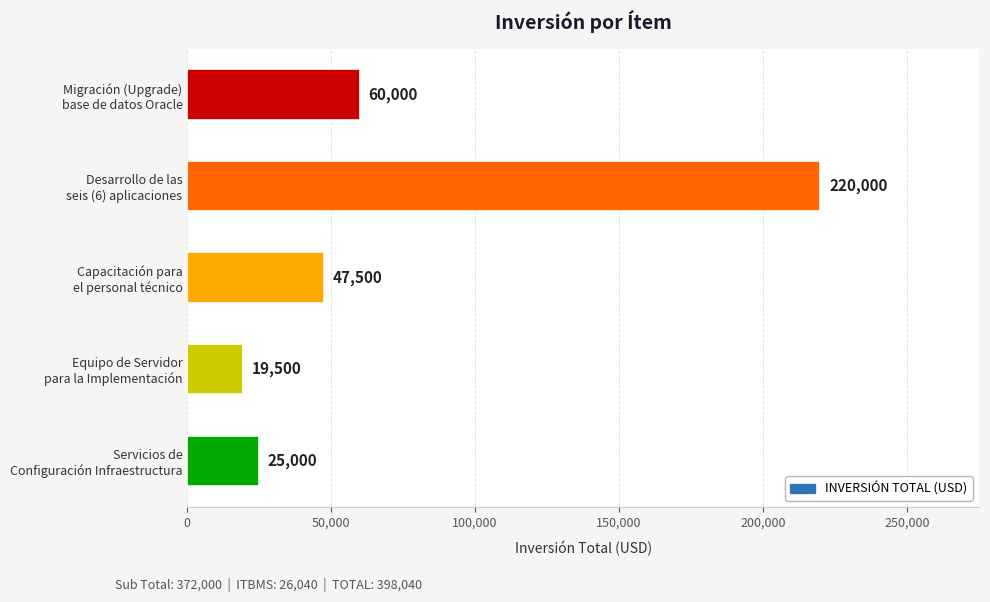

What is the average value?

74400